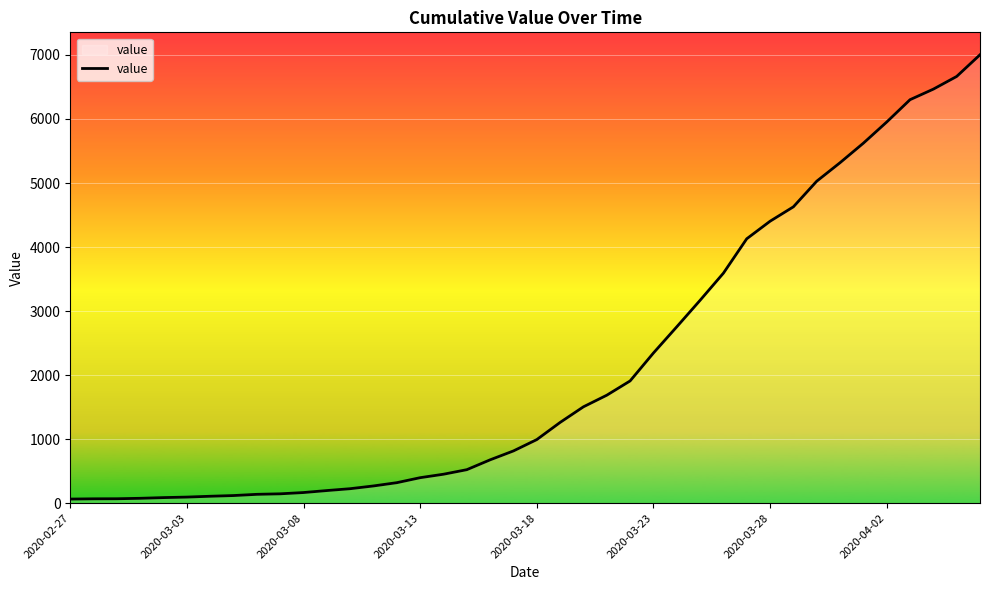

What is the difference between the maximum and minimum values?

6939